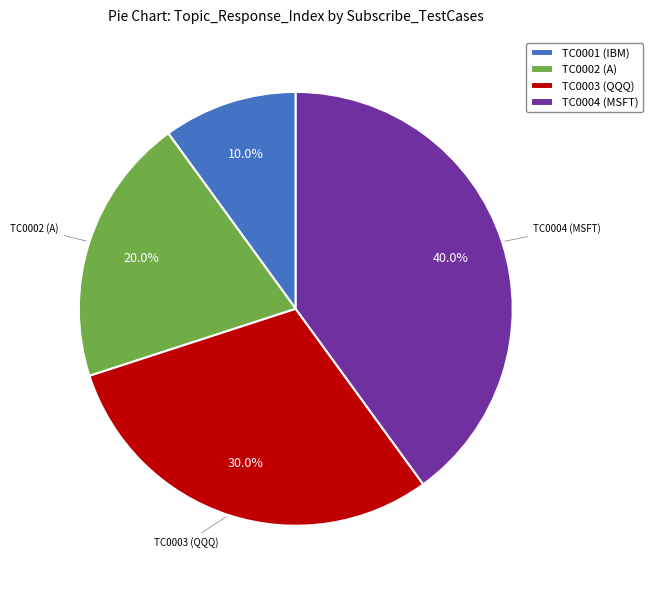

How much of the chart is everything except TC0001 (IBM)?

90.0%